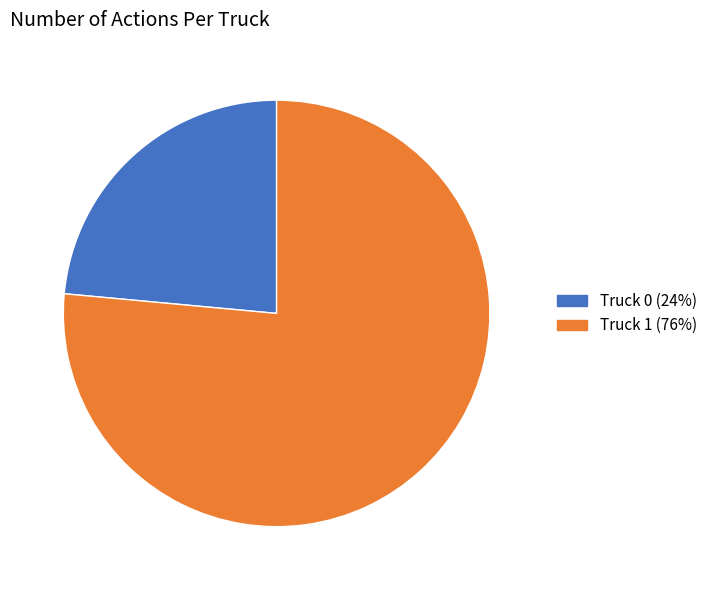

Which slice represents more than half of the pie?

Truck 1